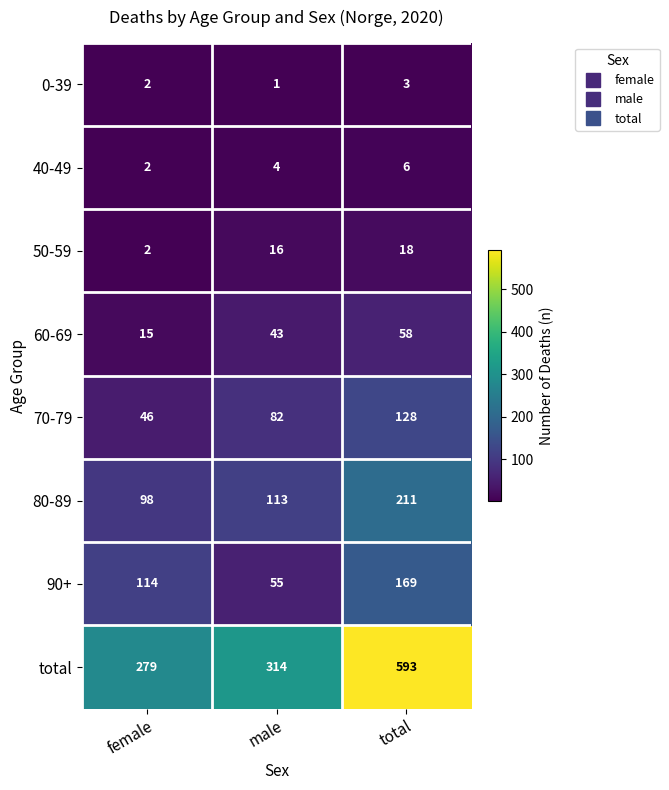

How many 40-49 values are between 2 and 6?

3